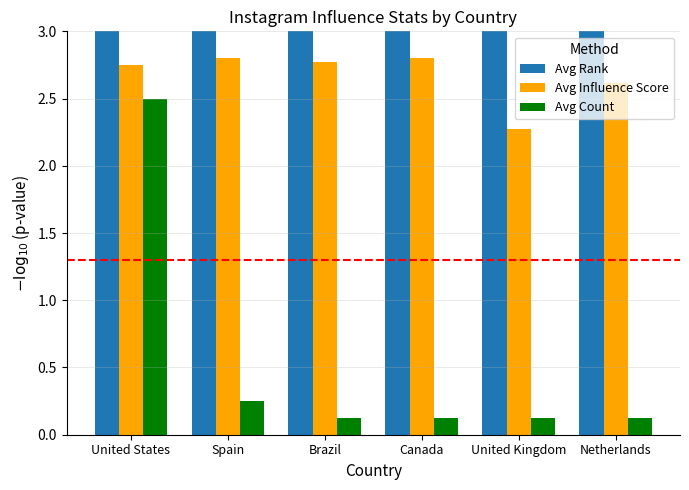

Reading right to left, what are all the values shown in this chart?

Avg Rank: Netherlands=3.1	United Kingdom=3.0	Canada=3.5	Brazil=3.2	Spain=3.4	United States=3.4
Avg Influence Score: Netherlands=2.6	United Kingdom=2.3	Canada=2.8	Brazil=2.8	Spain=2.8	United States=2.7
Avg Count: Netherlands=0.1	United Kingdom=0.1	Canada=0.1	Brazil=0.1	Spain=0.2	United States=2.5